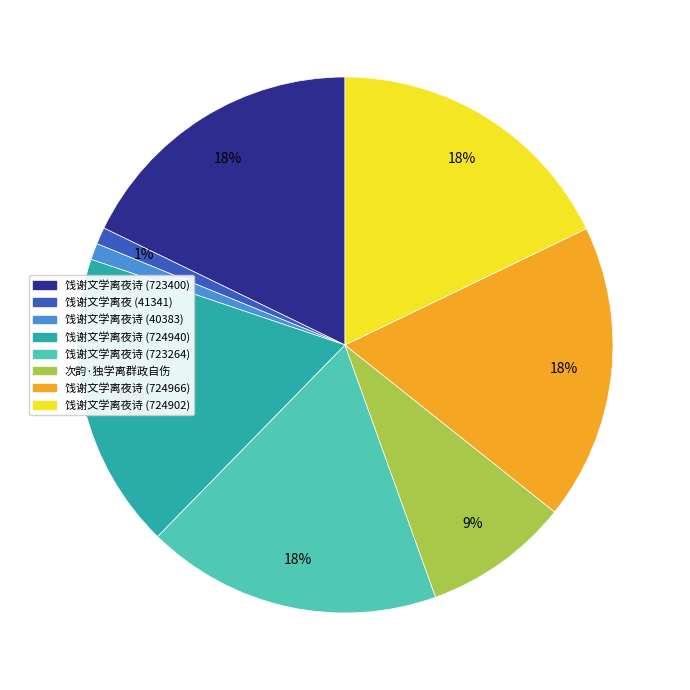

Approximately how many times larger is the value at 饯谢文学离夜诗 (724966) compared to 饯谢文学离夜诗 (724940)?

1.0